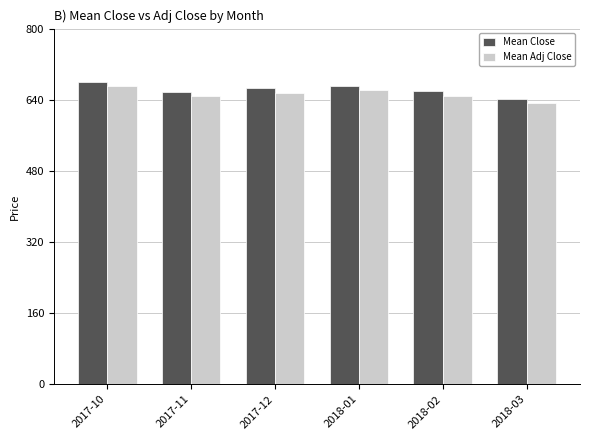

What is the difference between the second highest and minimum values in the Mean Adj Close series?

28.9